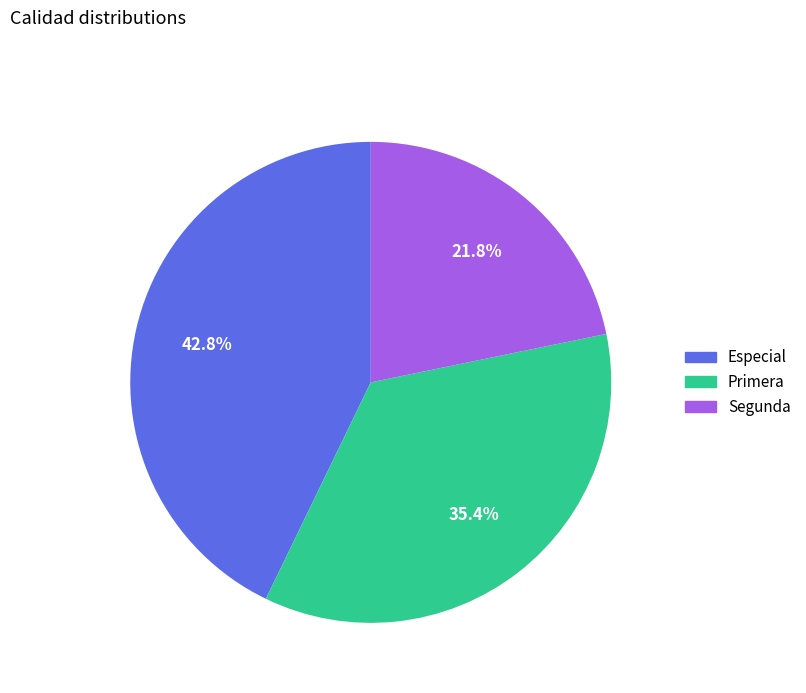

Is there any slice that represents more than half of the pie?

No